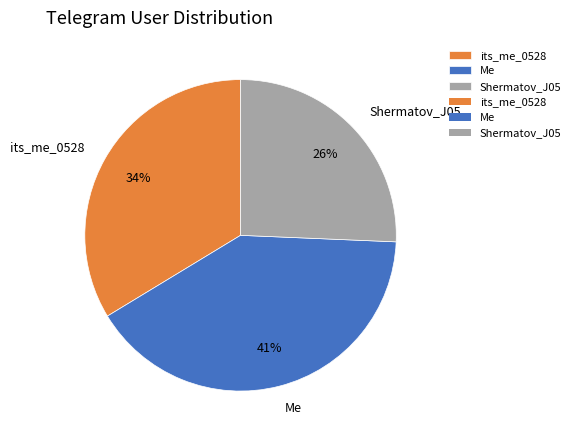

What percentage is the Shermatov_J05 slice, to the nearest percent?

26%